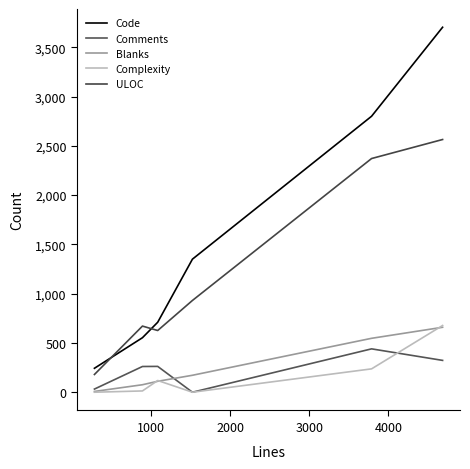

Is this an area chart (filled region under the line)?

No